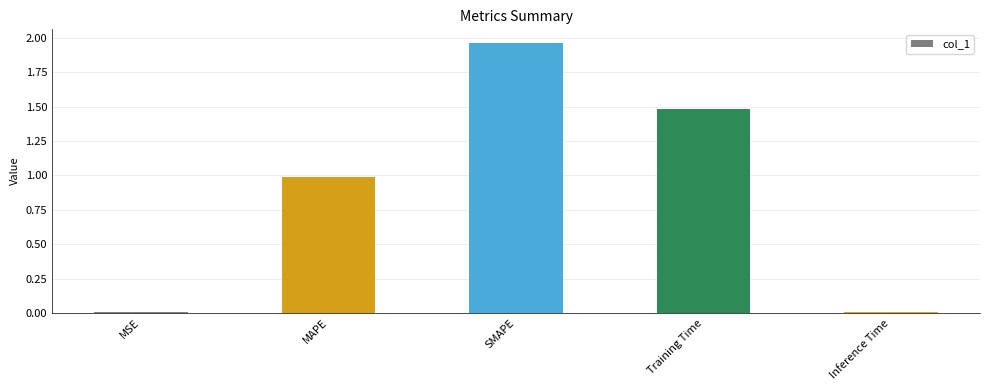

Which label corresponds to the largest value in the chart?

SMAPE